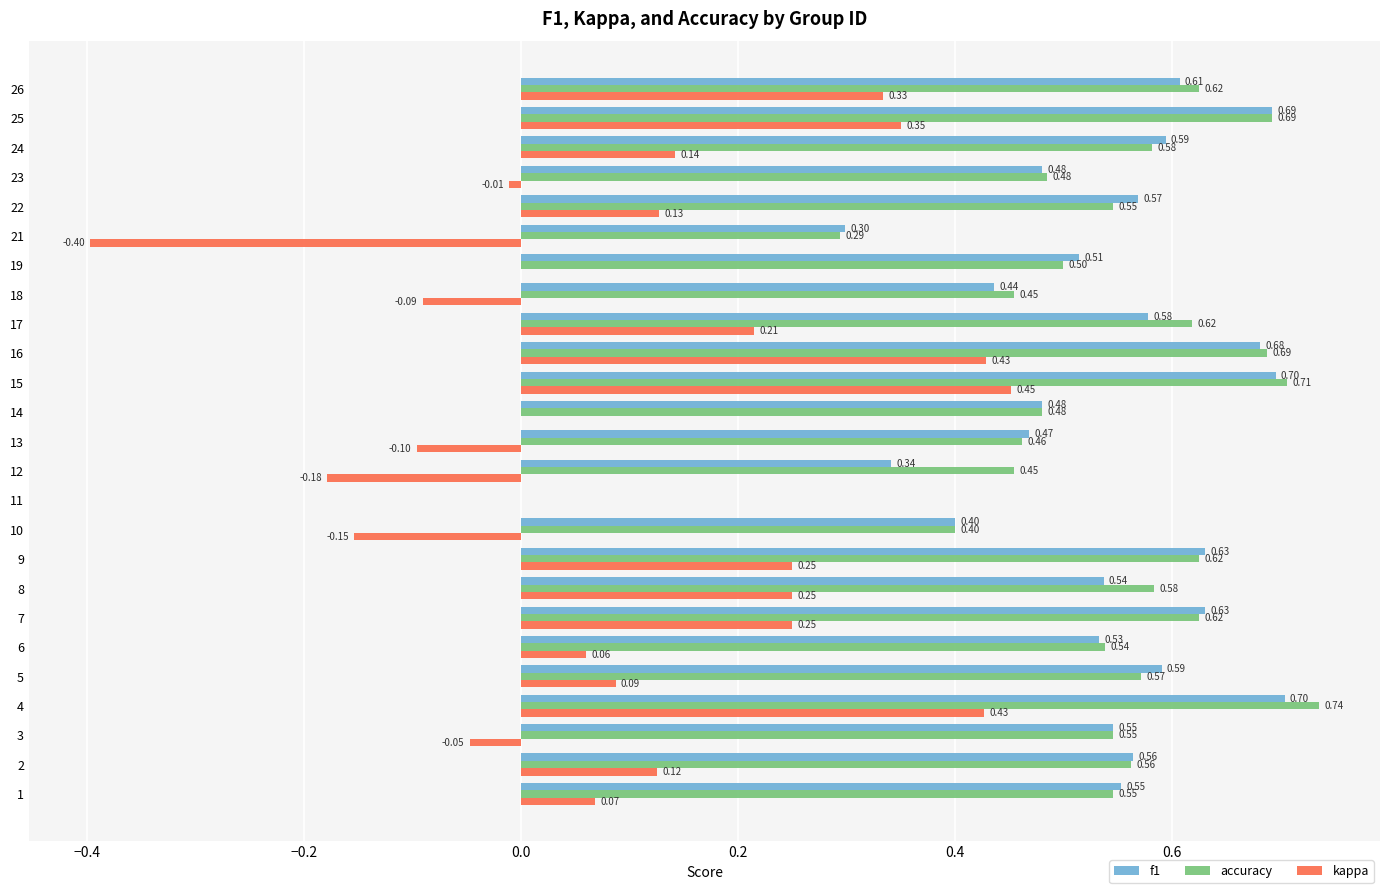

Which series changed the most between 16 and 25?

kappa